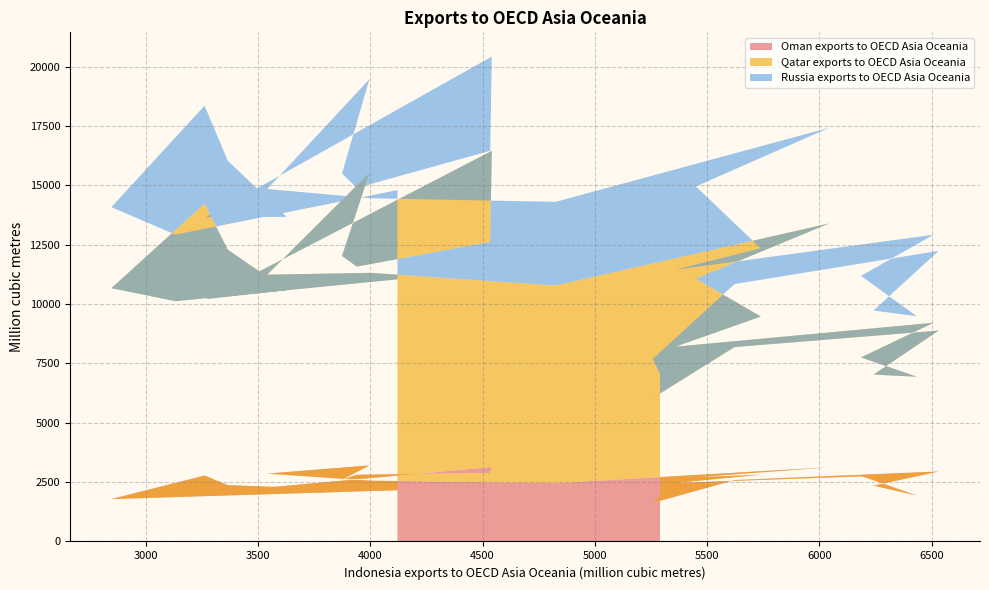

Reading left to right, what are all the values shown in this chart?

Oman exports to OECD Asia Oceania: 1915	1627	2585	2947	2352	1932	2765	2851	2464	2812	2706	3125	2456	2560	2858	3203	2601	2810	2884	3135	2038	2278	2372	2776	1785	1870	2158
Qatar exports to OECD Asia Oceania: 4316	4416	5603	5937	4677	5007	4987	6362	5741	6662	8363	10273	8326	8756	8380	12325	9425	8768	9732	13317	8173	8308	9920	11457	8885	8251	8884
Russia exports to OECD Asia Oceania: 830	1646	2655	3357	2699	2548	3434	3709	3241	2874	3885	4030	3523	3142	3608	3945	3476	3316	3840	3973	3452	3086	3750	4124	3414	2803	3758